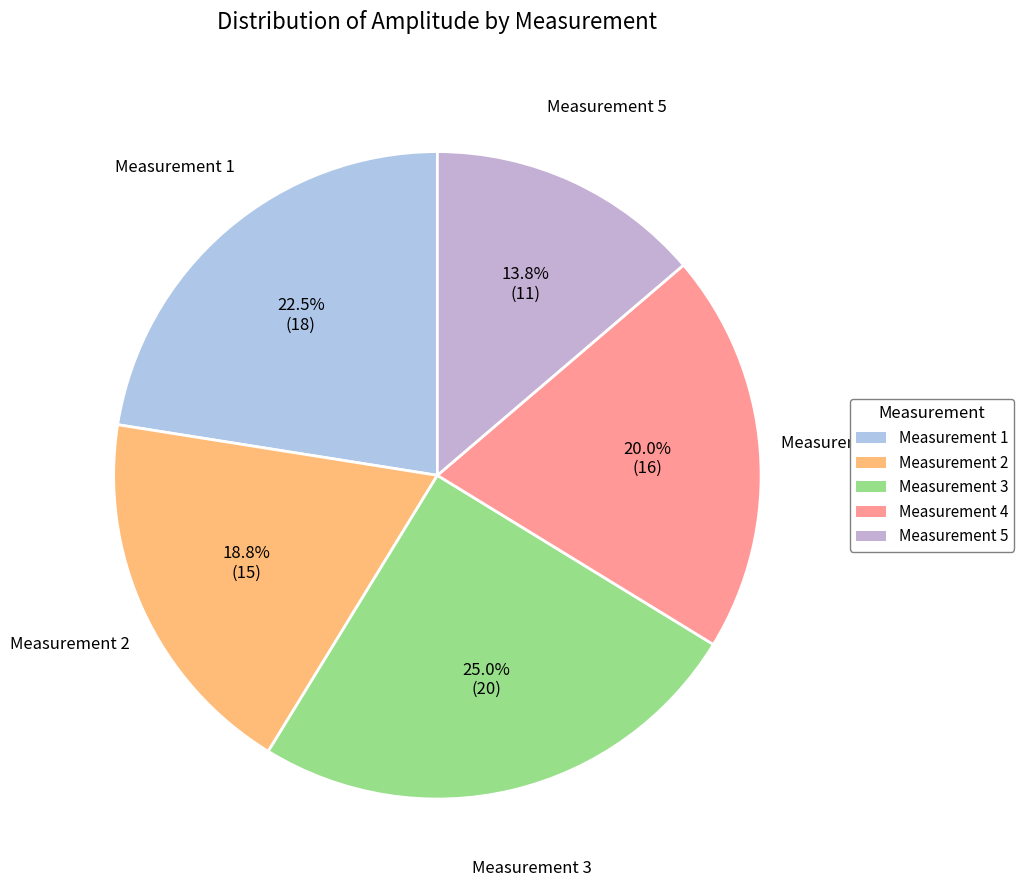

Which category has the biggest portion of the pie?

Measurement 3